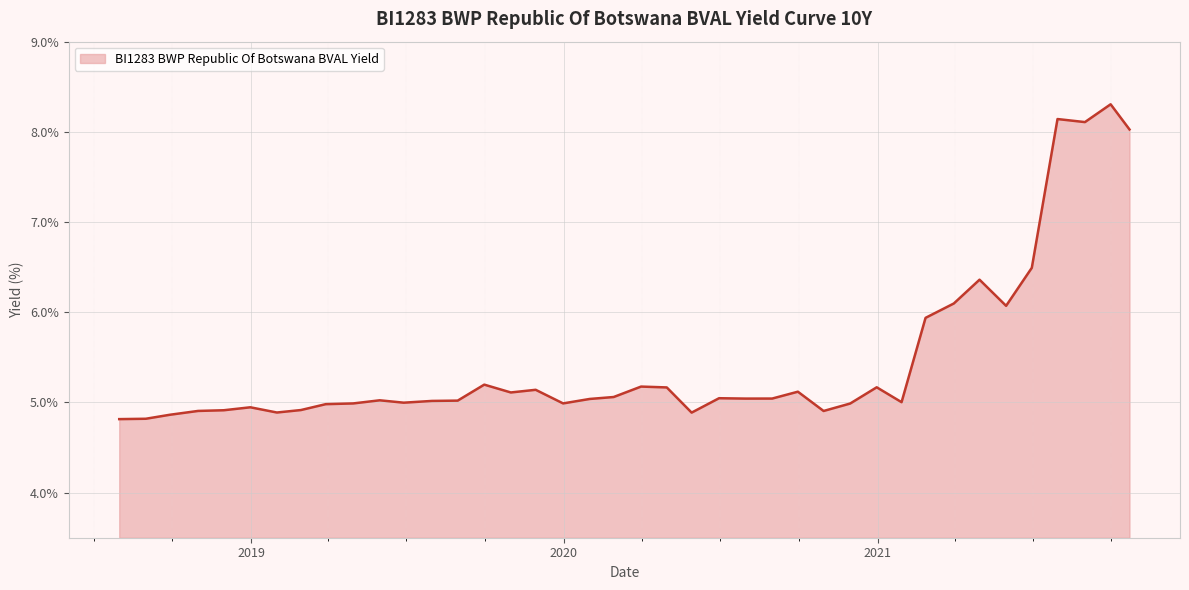

What is the difference between the maximum and minimum values?

3.5